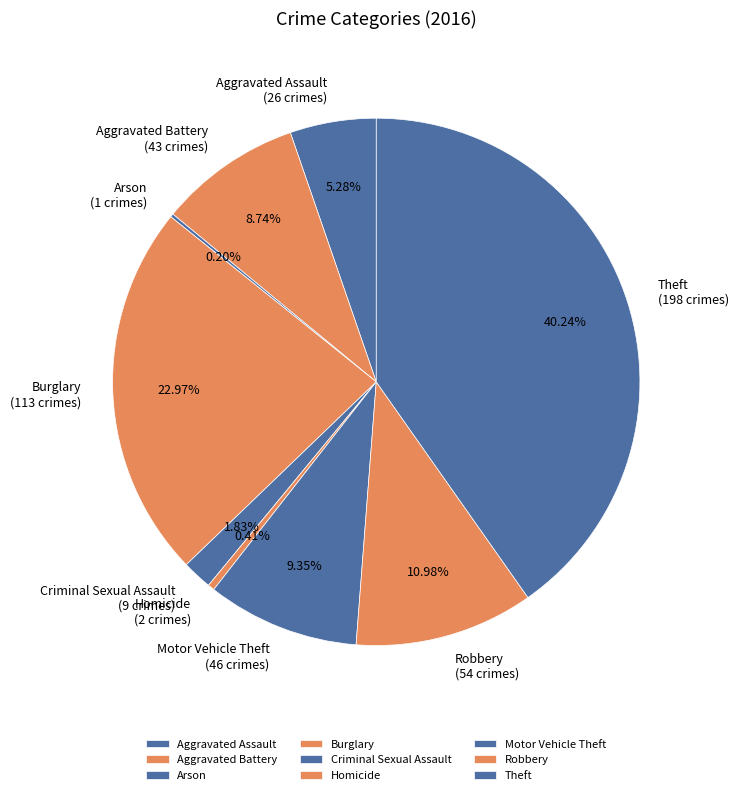

Between Homicide and Robbery, which is larger?

Robbery